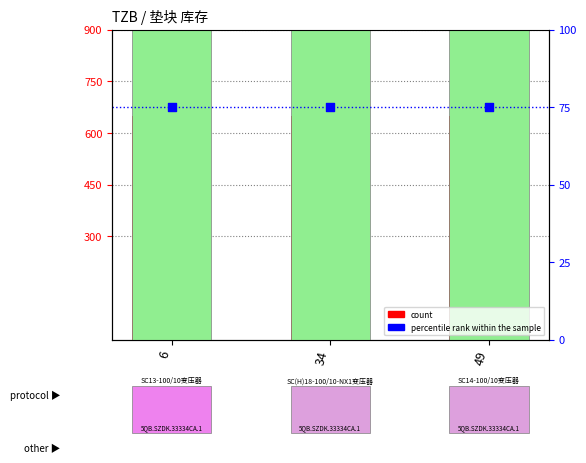

What are all the series names shown in the legend?

count, percentile rank within the sample